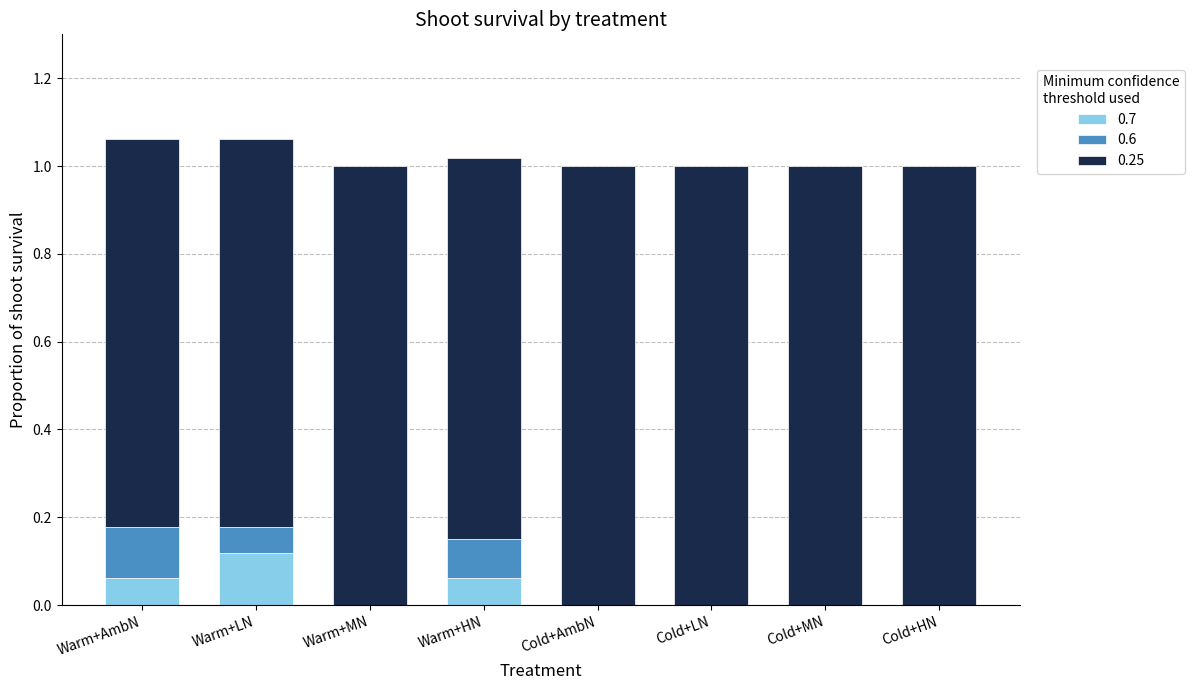

At which label does 0.7 reach its peak?

Warm+LN